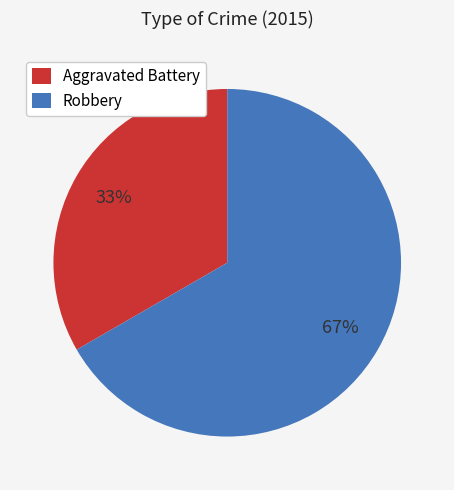

True or false: Robbery accounts for 57% of the total.

False